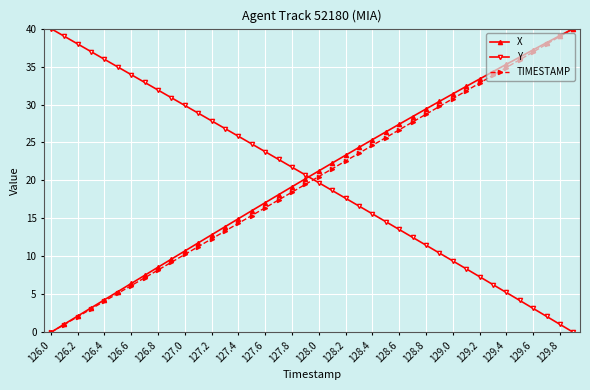

True or false: X and Y intersect in this chart.

True